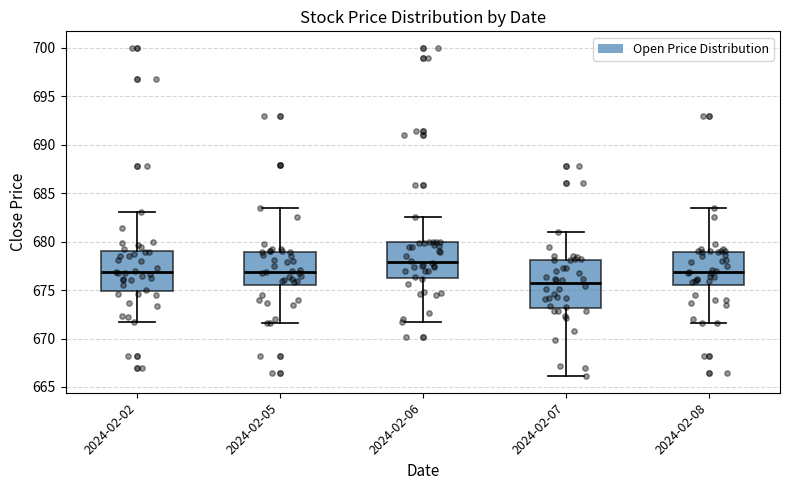

Reading left to right, transcribe this box plot: for each box, give where its median line is, the range the box spans, and where its two whiskers end, as read against the y-axis. The values are not printed on the chart, so give them approximately, as read against the axis.

2024-02-02: median 677.0, box 675.0 to 679.0, whiskers 672.0 to 683.0
2024-02-05: median 677.0, box 675.5 to 679.0, whiskers 671.5 to 683.5
2024-02-06: median 678.0, box 676.5 to 680.0, whiskers 672.0 to 682.5
2024-02-07: median 676.0, box 673.0 to 678.0, whiskers 666.0 to 681.0
2024-02-08: median 677.0, box 675.5 to 679.0, whiskers 671.5 to 683.5